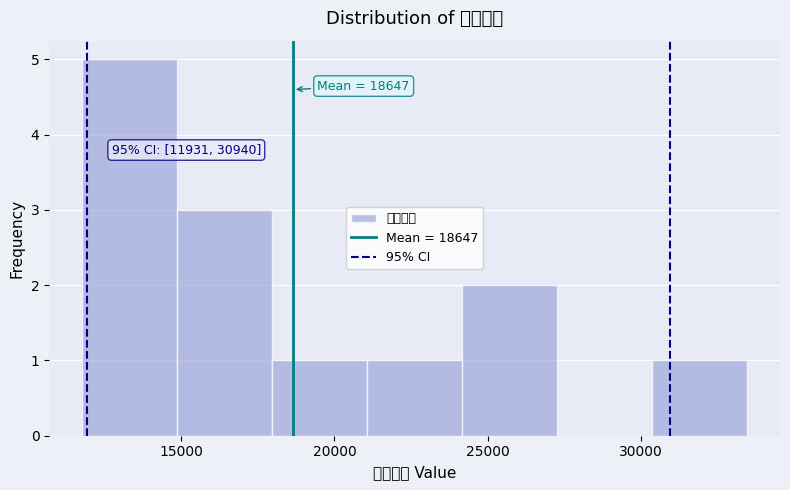

Over which range of the x-axis is the bar tallest?

12000 to 15000